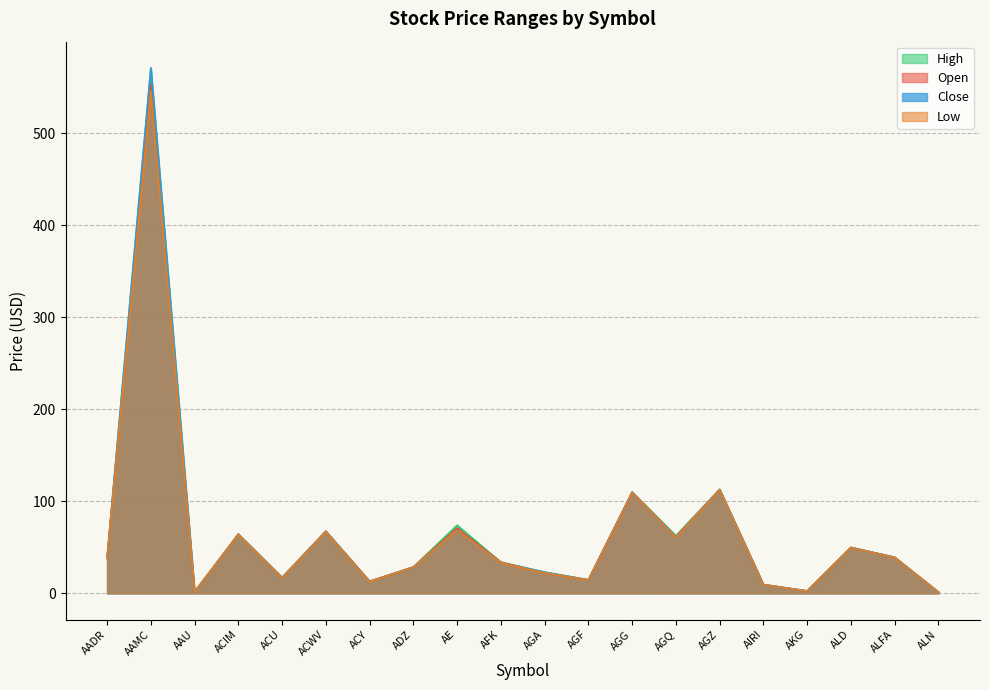

What is the label of the 12th point from the left?

AGF